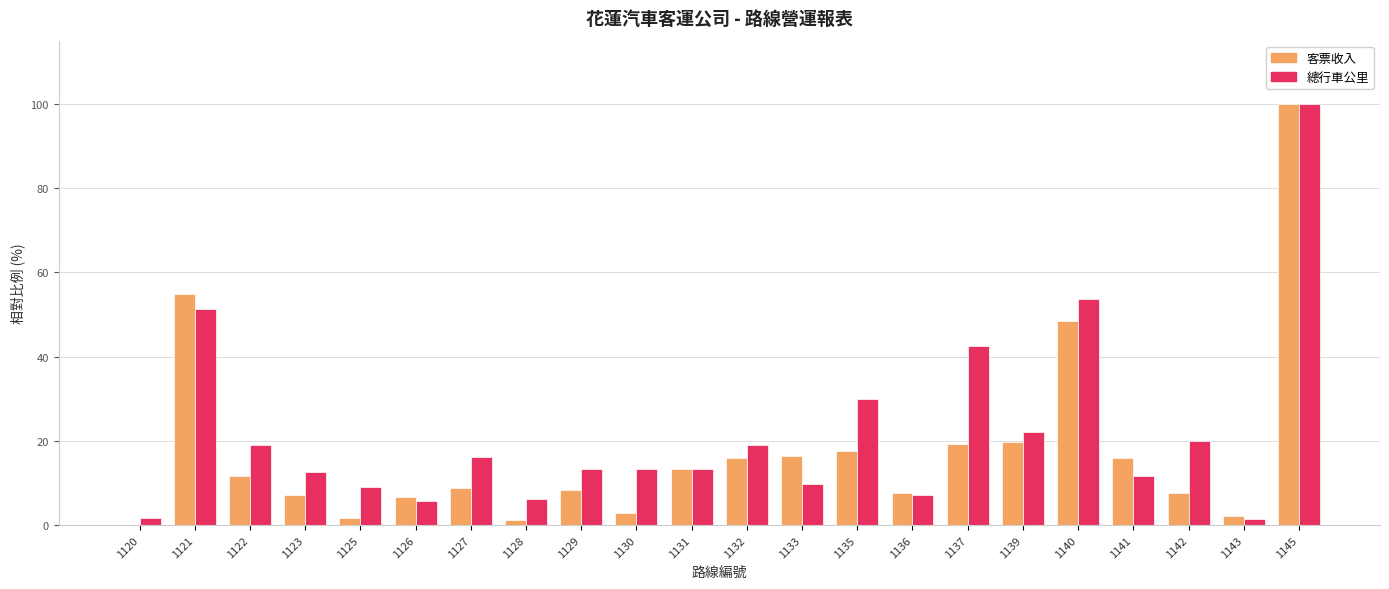

At which category does the chart reach its peak across all series?

1145